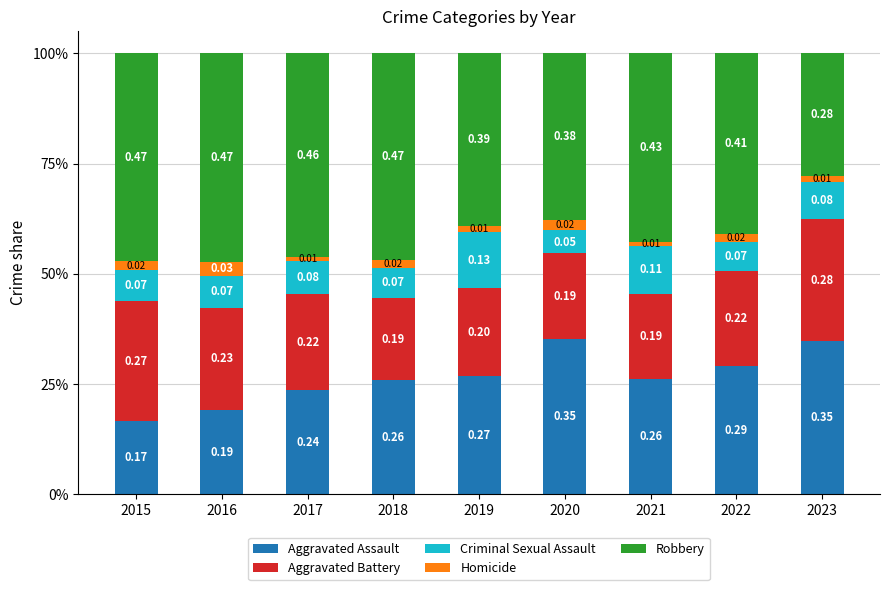

Which series has the largest total across all categories?

Robbery